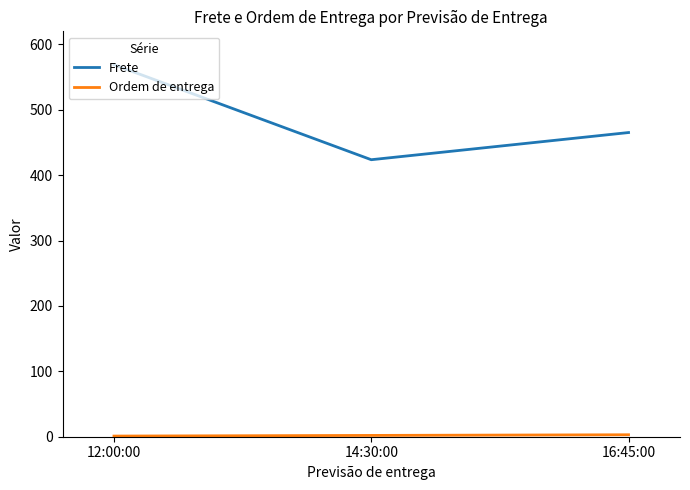

The Frete series shows 423.6 at 14:30:00. True or false?

True